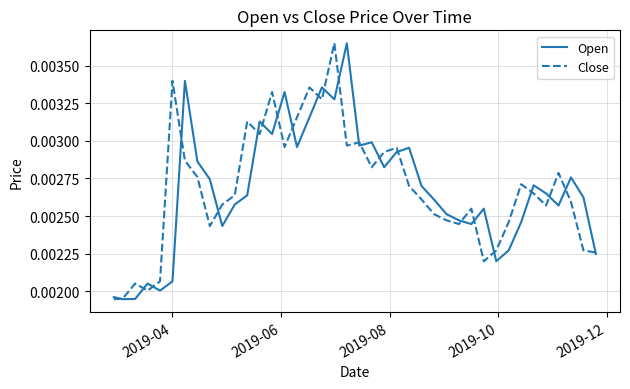

In Open, how many points are lower than both neighbors (excluding endpoints)?

11